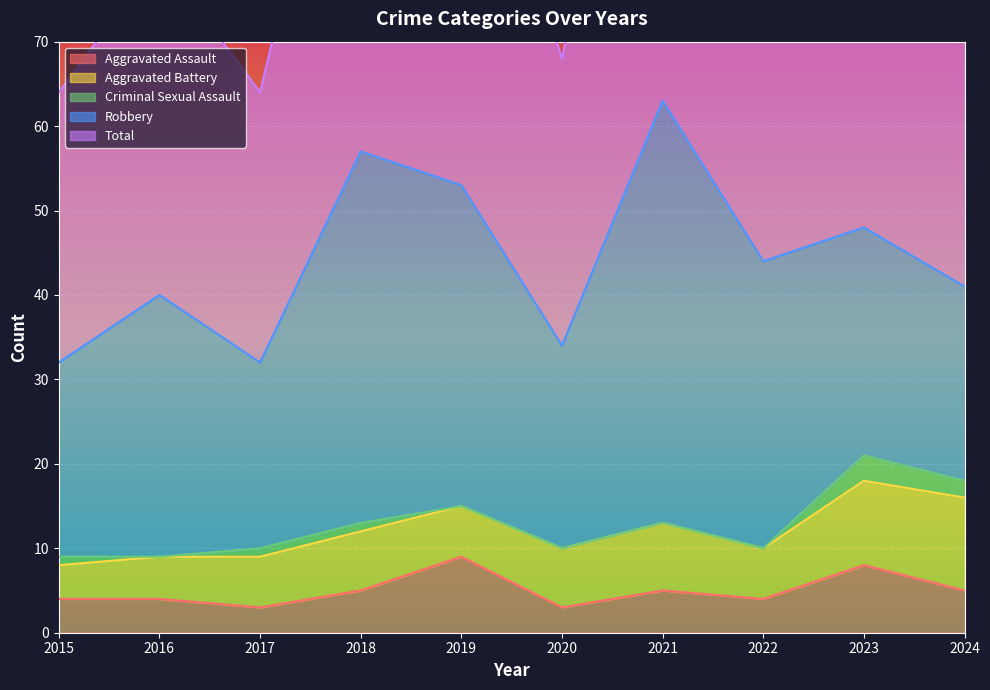

Reading left to right, list all the values displayed in this chart.

Aggravated Assault: 4	4	3	5	9	3	5	4	8	5
Aggravated Battery: 4	5	6	7	6	7	8	6	10	11
Criminal Sexual Assault: 1	0	1	1	0	0	0	0	3	2
Robbery: 23	31	22	44	38	24	50	34	27	23
Total: 32	40	32	57	53	34	63	44	48	42